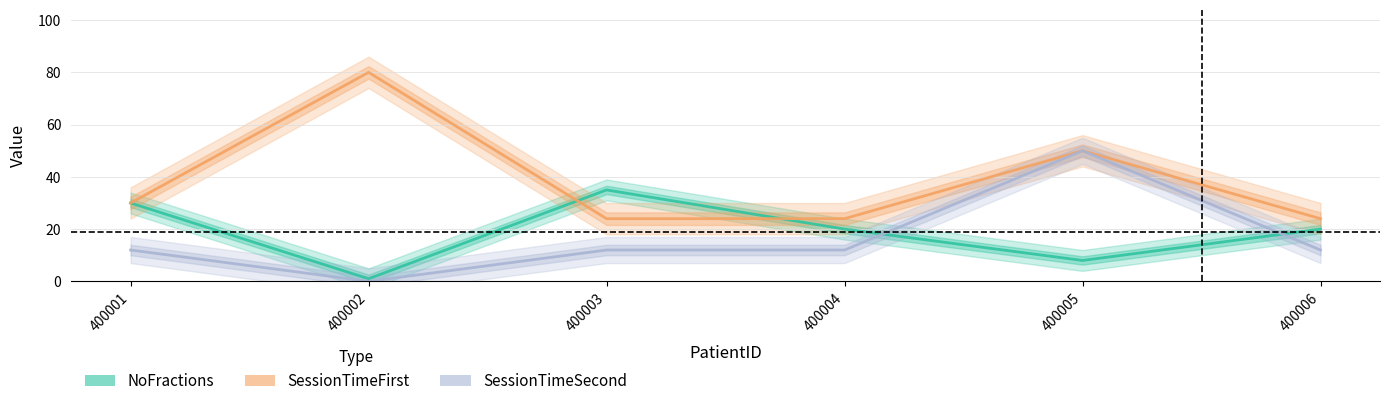

Between 400002 and 400005, which series saw the biggest shift?

SessionTimeSecond